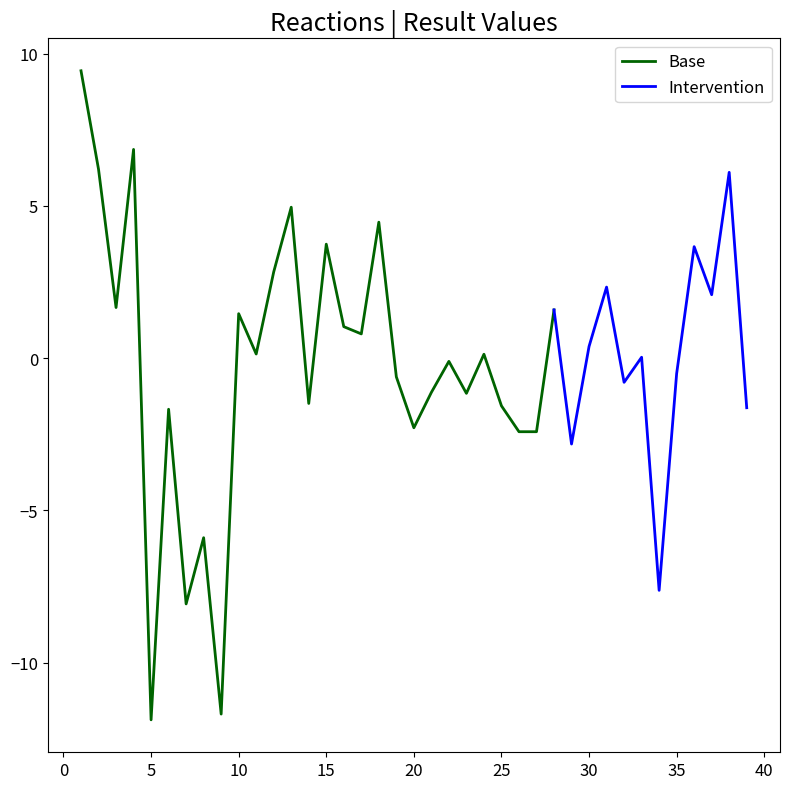

How many values are below 0?

19